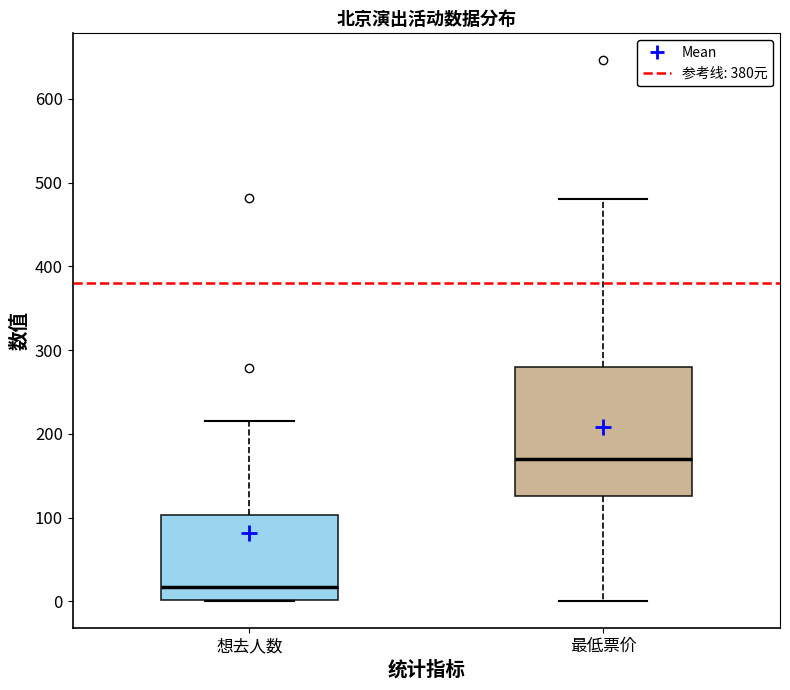

Reading left to right, read every box against the y-axis: the position of its median line, the range the box covers, and the ends of its whiskers. The values are not printed on the chart, so give them approximately, as read against the axis.

想去人数: median 20, box 0 to 100, whiskers 0 to 220
最低票价: median 170, box 130 to 280, whiskers 0 to 480